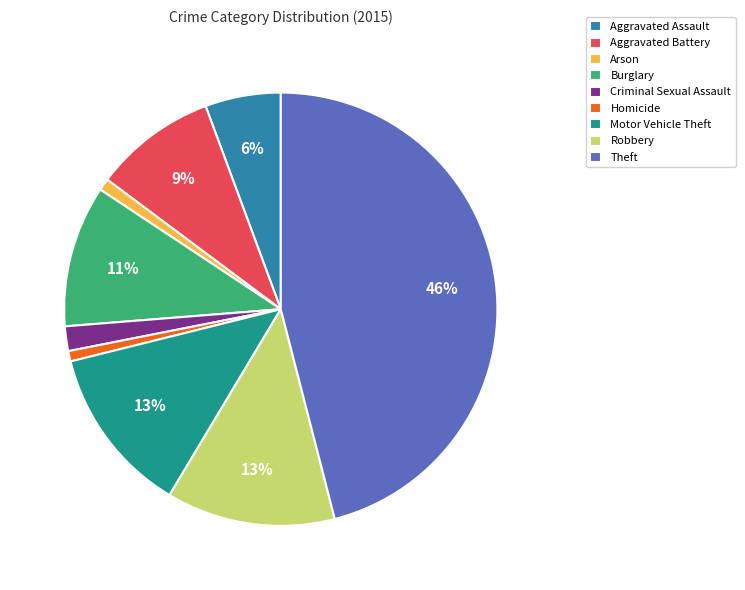

Combined, do Motor Vehicle Theft and Theft account for over 50%?

Yes